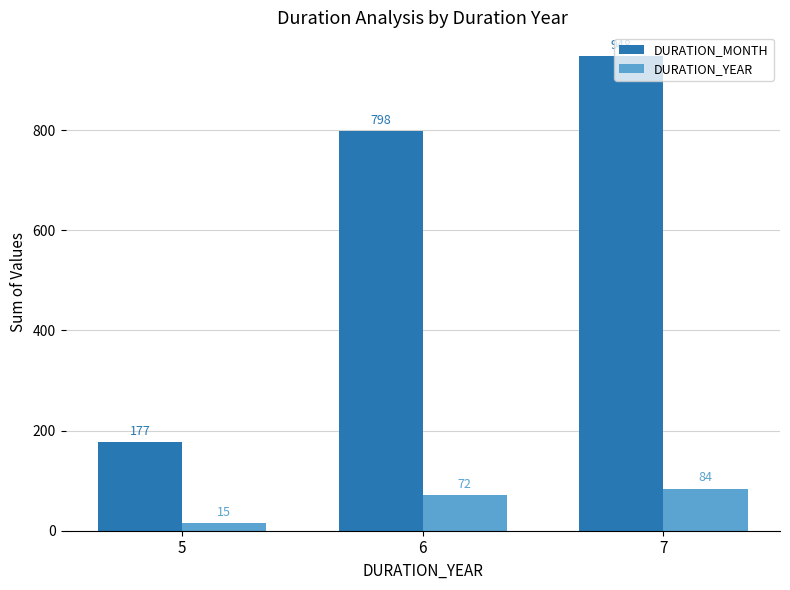

Rank the series by their average value, from highest to lowest.

DURATION_MONTH, DURATION_YEAR